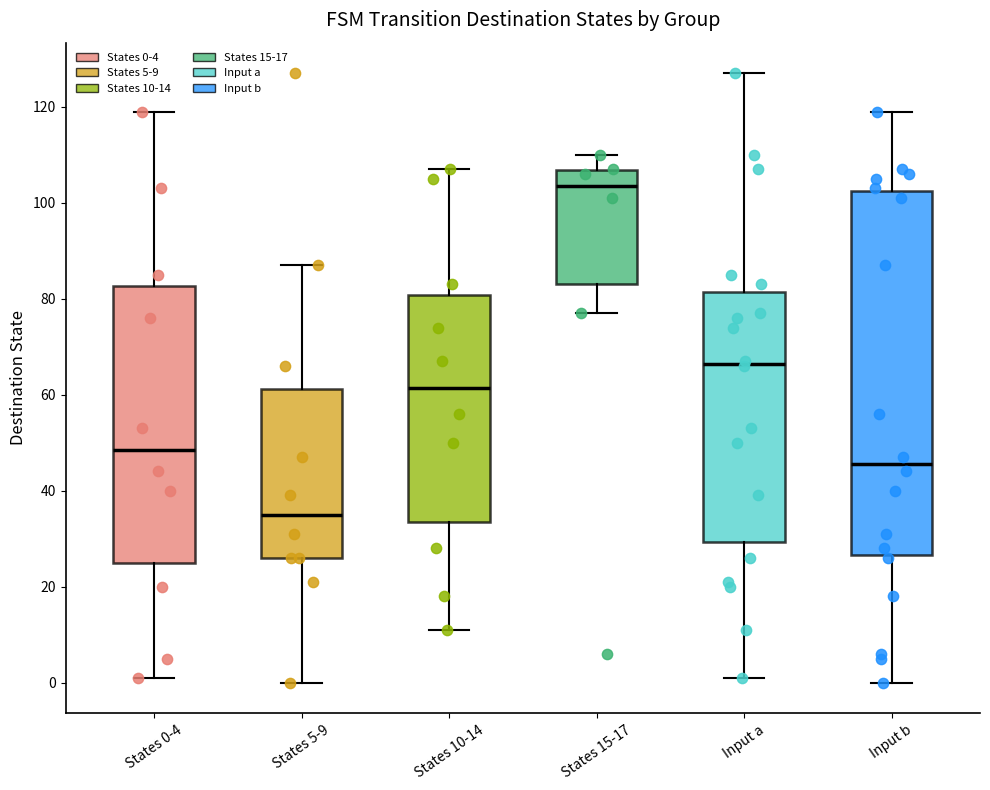

Reading left to right, read every box against the y-axis: the position of its median line, the range the box covers, and the ends of its whiskers. The values are not printed on the chart, so give them approximately, as read against the axis.

States 0-4: median 48, box 26 to 82, whiskers 2 to 120
States 5-9: median 36, box 26 to 62, whiskers 0 to 88
States 10-14: median 62, box 34 to 80, whiskers 12 to 108
States 15-17: median 104, box 84 to 106, whiskers 78 to 110
Input a: median 66, box 30 to 82, whiskers 2 to 128
Input b: median 46, box 26 to 102, whiskers 0 to 120